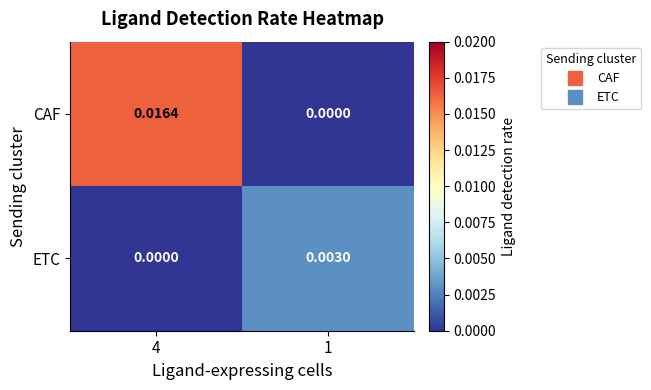

At 1, list the series in order from smallest to largest.

CAF, ETC